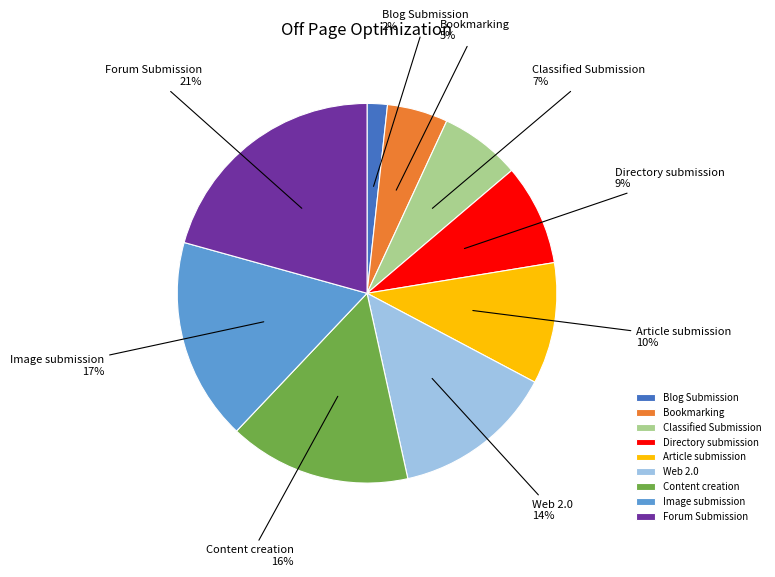

Do Bookmarking and Blog Submission together represent more than half of the pie?

No